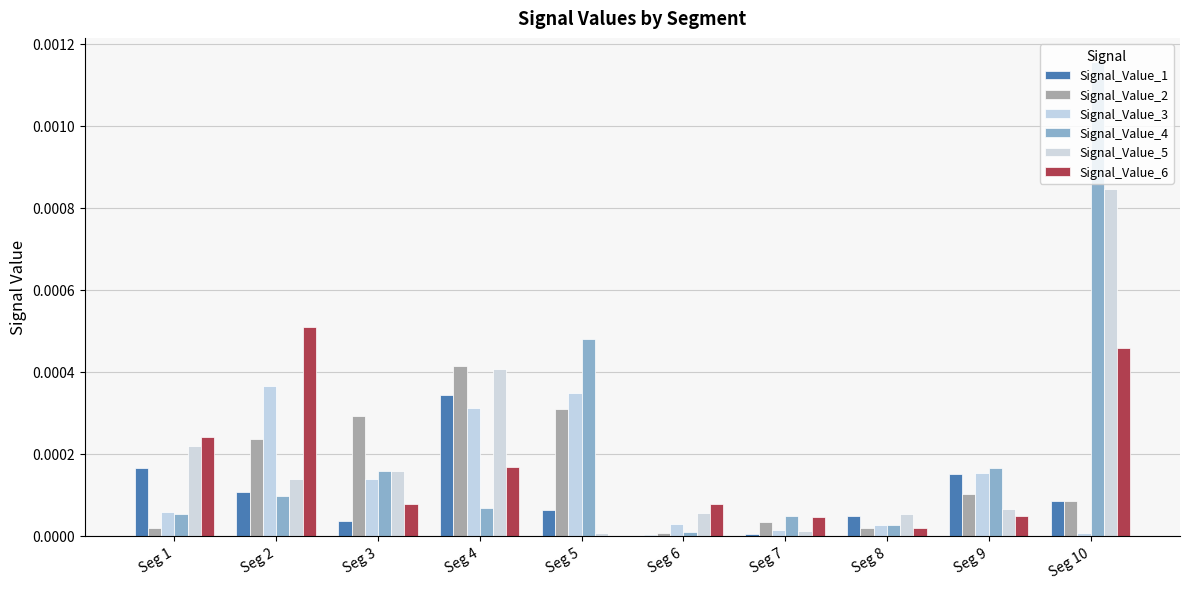

What are all the series names shown in the legend?

Signal_Value_1, Signal_Value_2, Signal_Value_3, Signal_Value_4, Signal_Value_5, Signal_Value_6